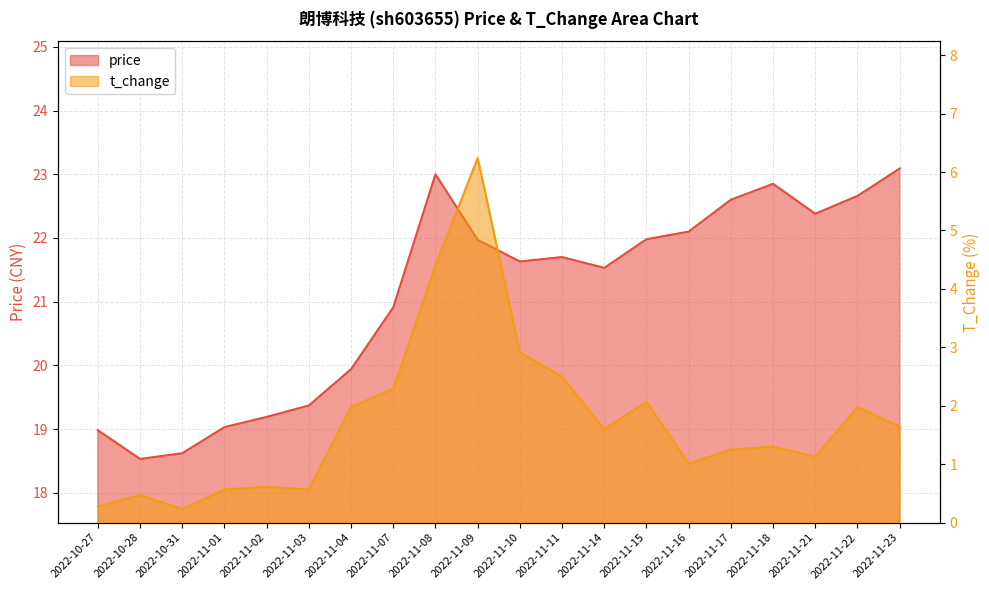

True or false: price and t_change intersect in this chart.

False